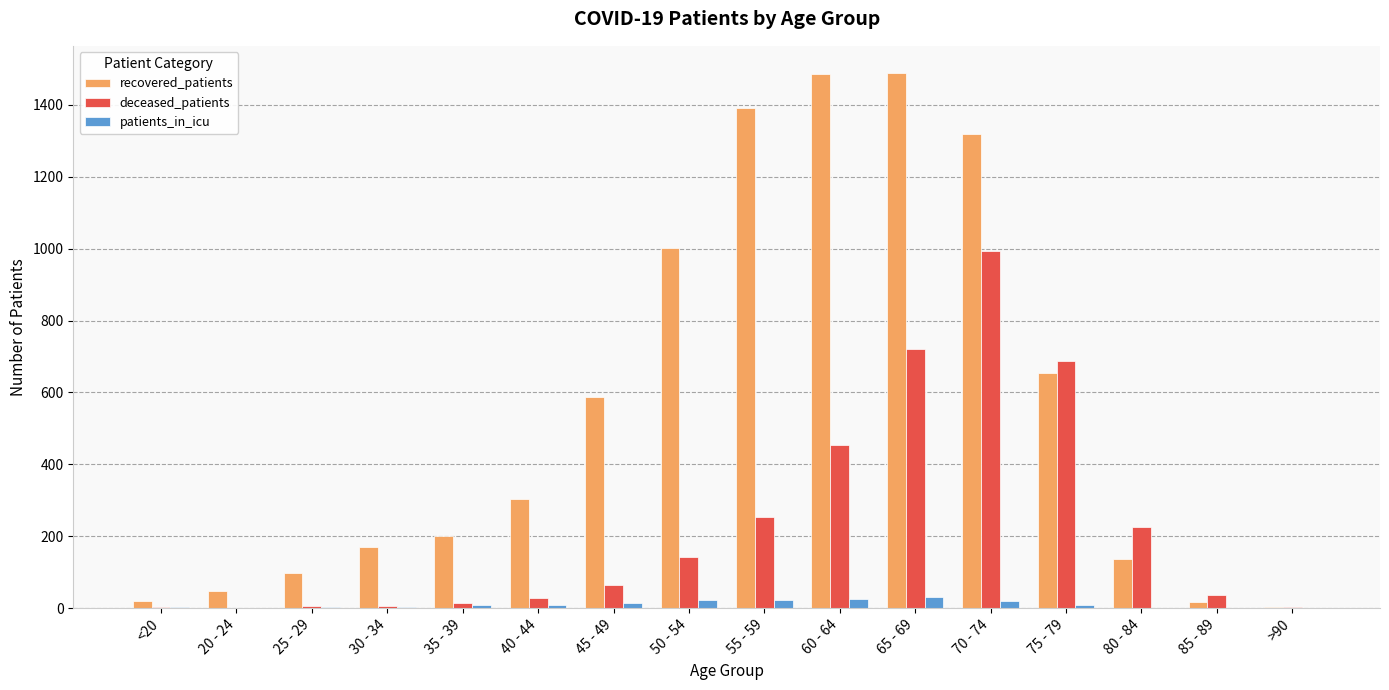

How many groups of bars are there?

16